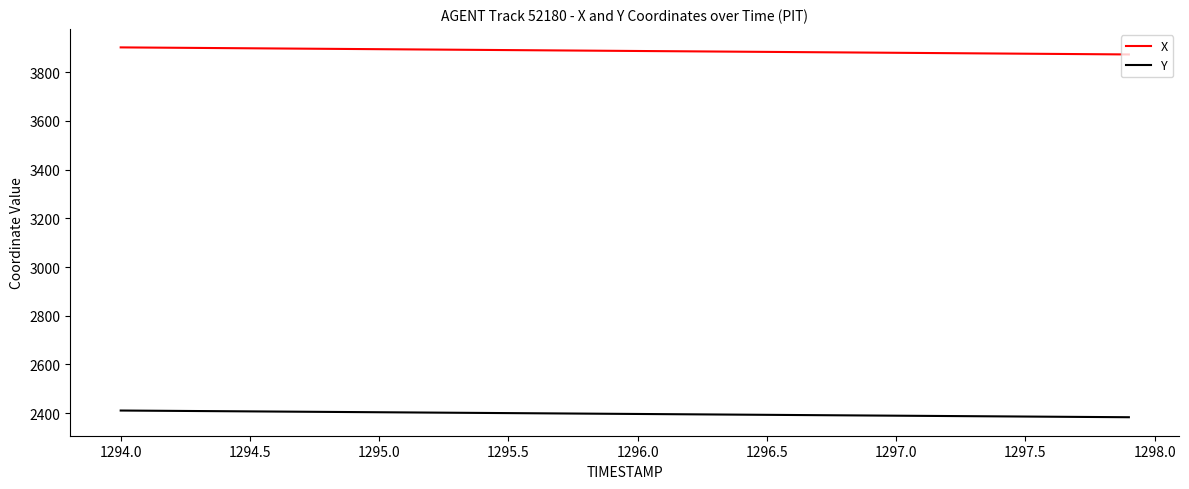

Which series has the largest total across all categories?

X